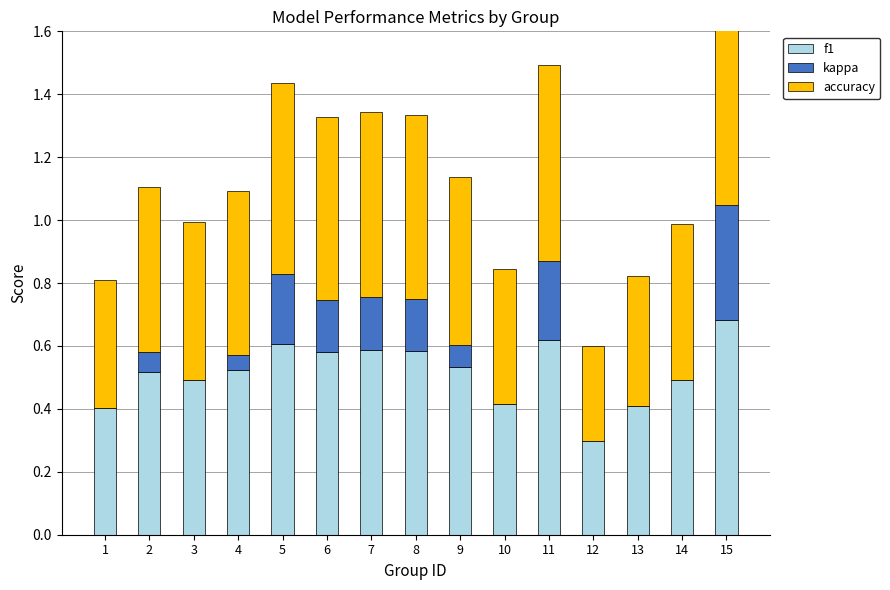

Does the chart contain any negative values?

No